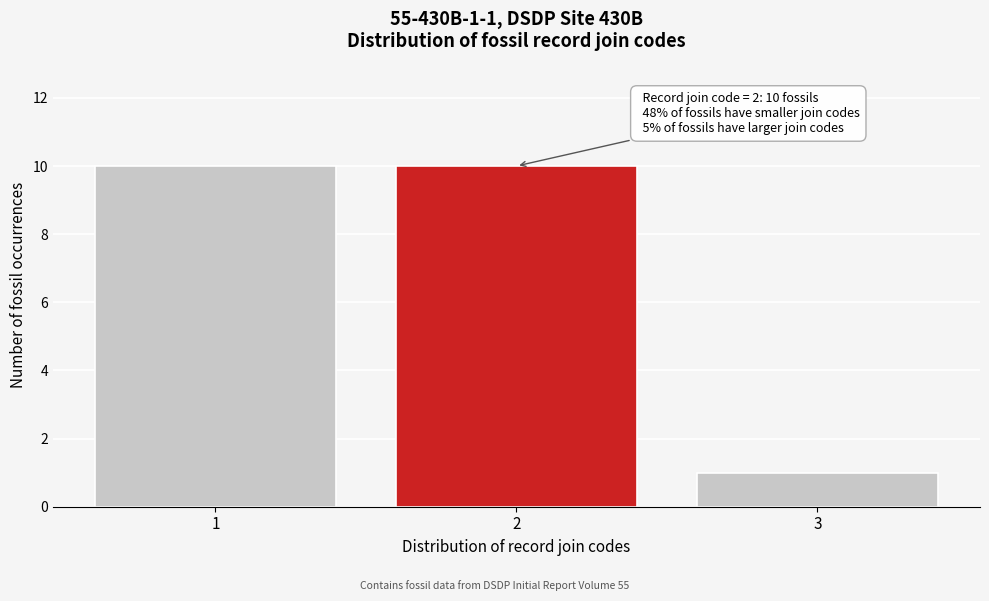

Reading left to right, transcribe all the data shown in this chart.

1=10	2=10	3=1